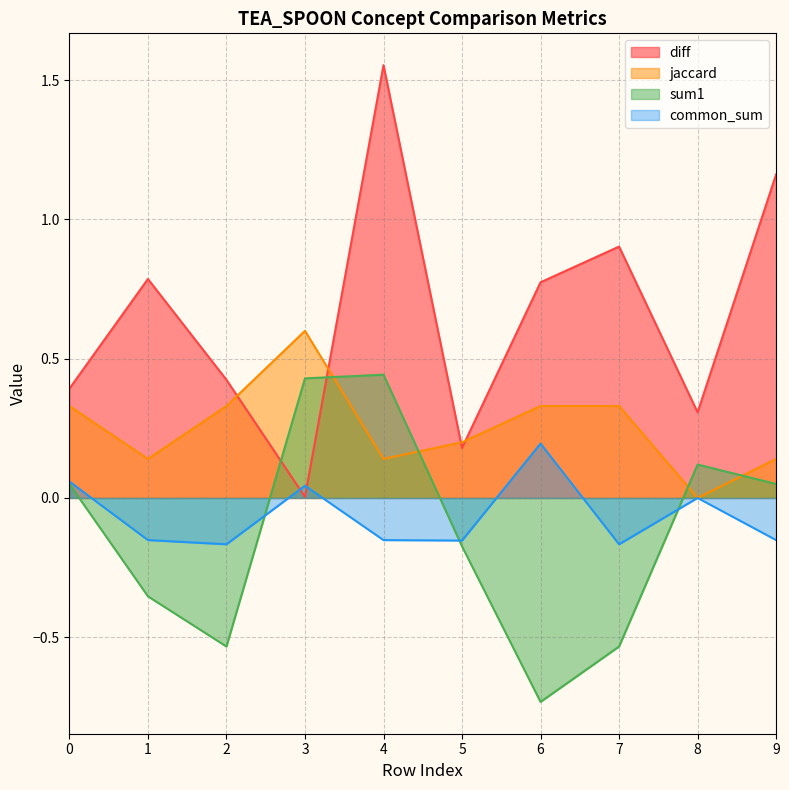

What are all the series names shown in the legend?

diff, jaccard, sum1, common_sum